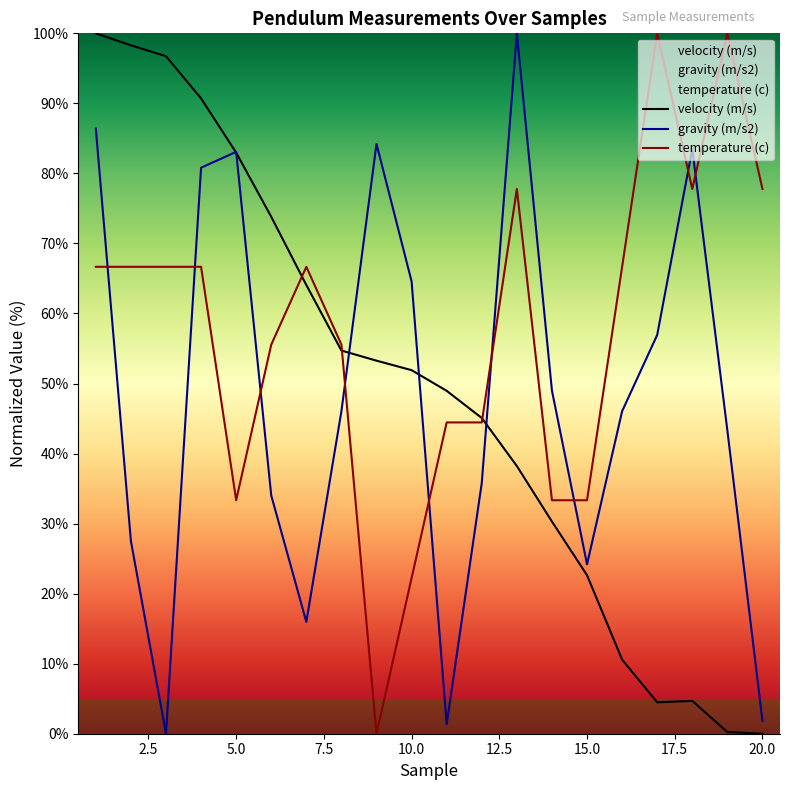

What position from the right is 20.0?

12